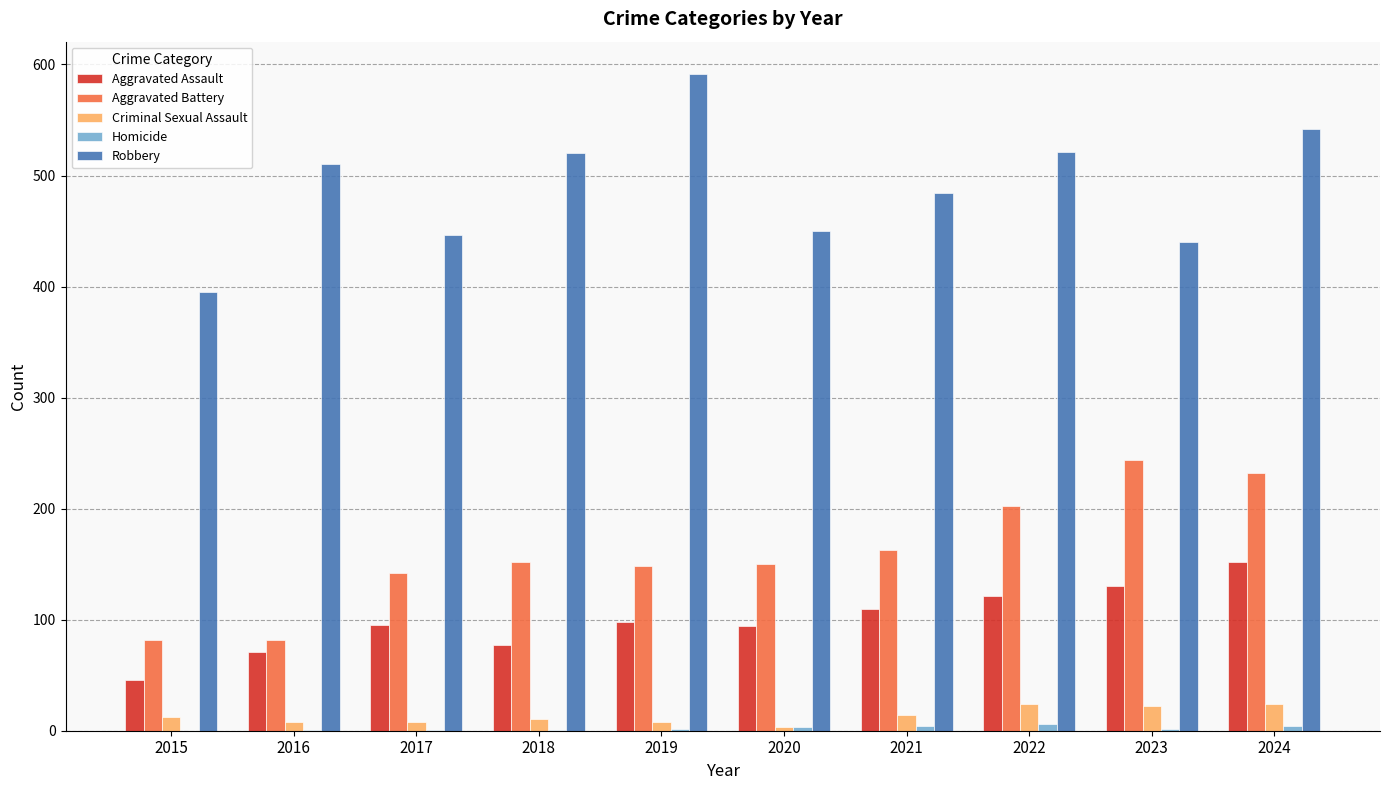

Which series has the largest total across all categories?

Robbery